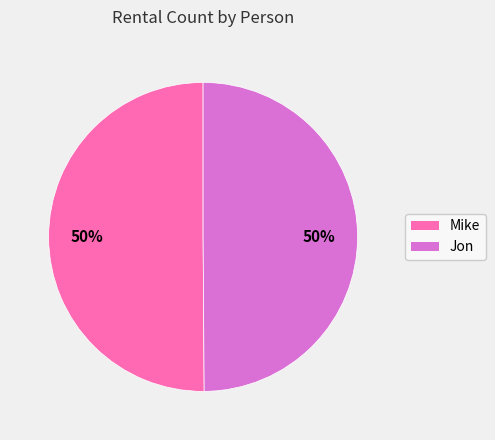

Count the number of slices in the pie.

2